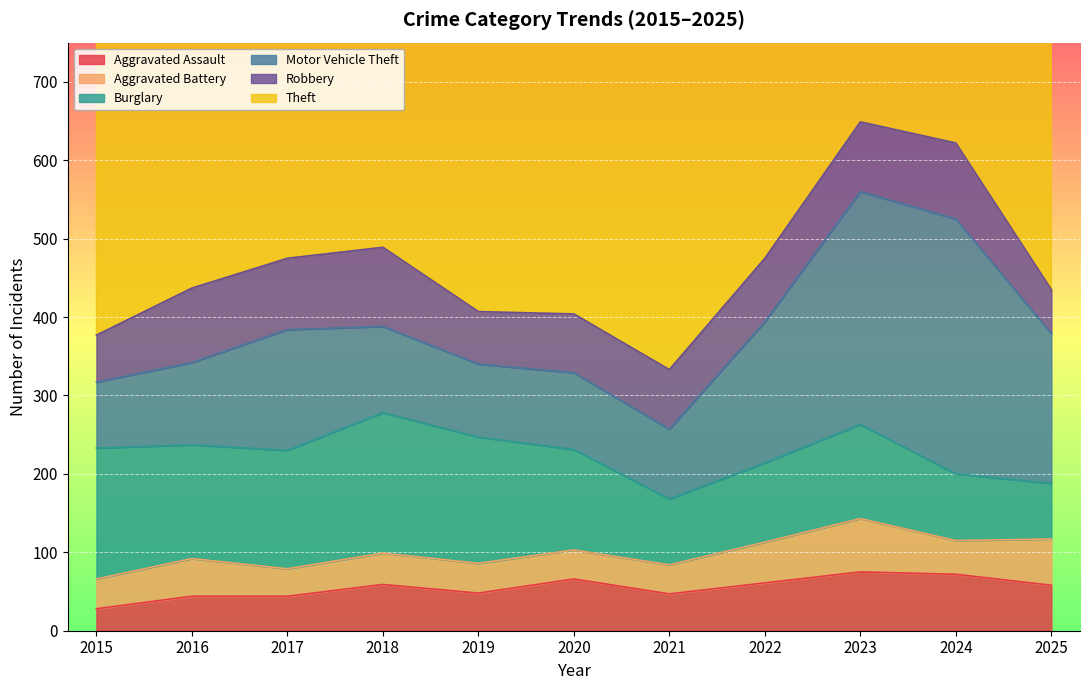

What is the value of the Robbery point at the 4th from the left?

101